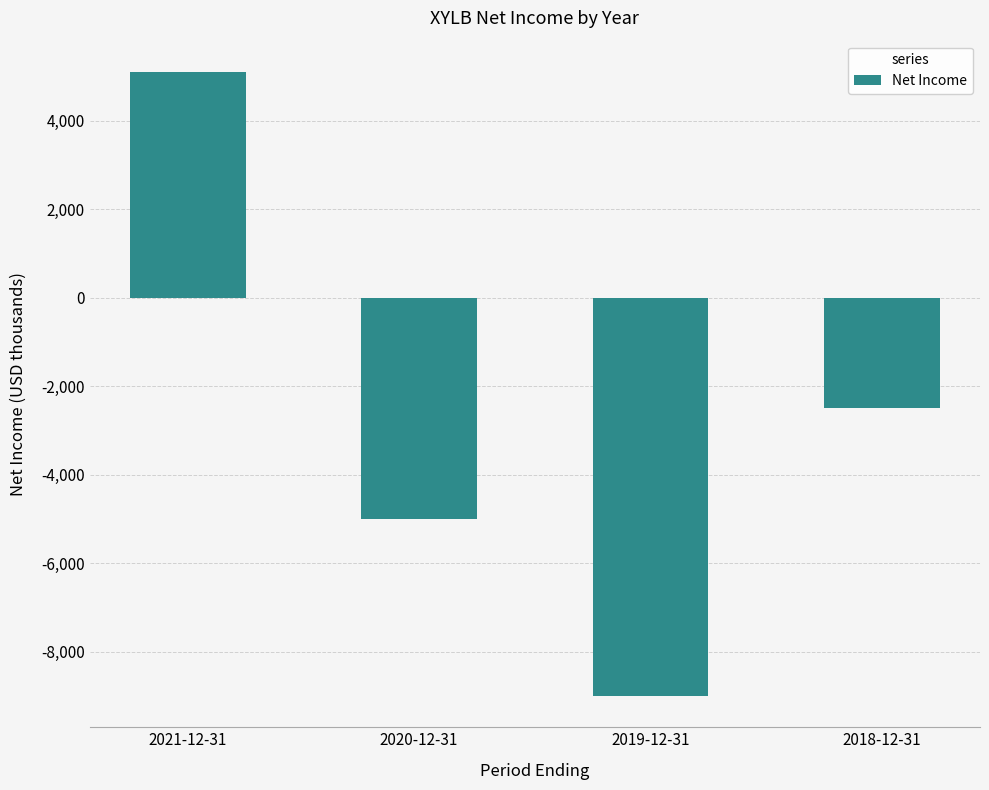

How many values exceed -2500?

1